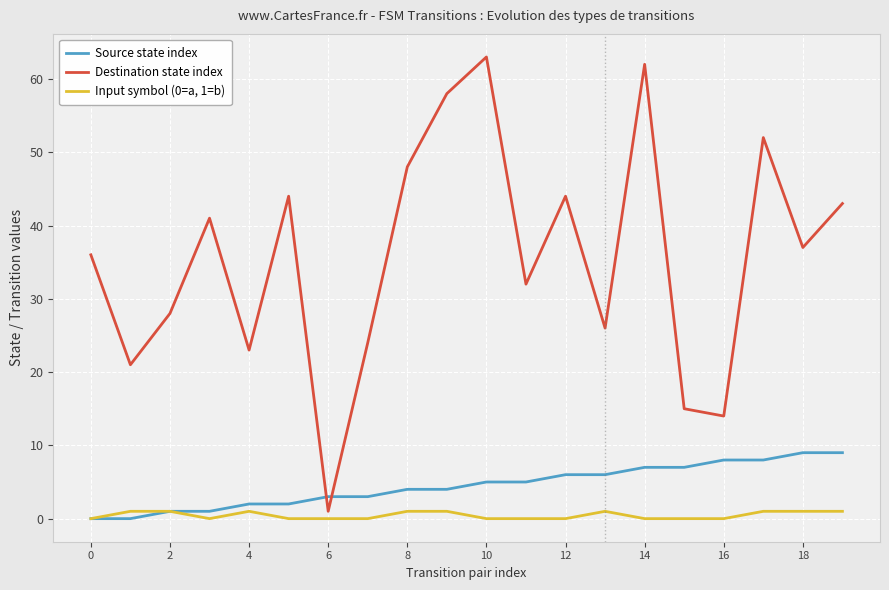

True or false: Destination state index has more than 0 interior local peaks.

True